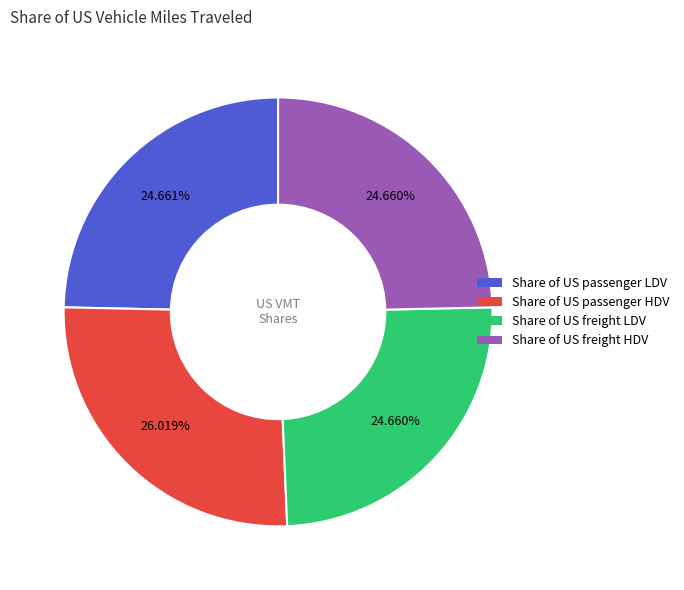

What percentage is the Share of US freight HDV slice, to the nearest percent?

25%